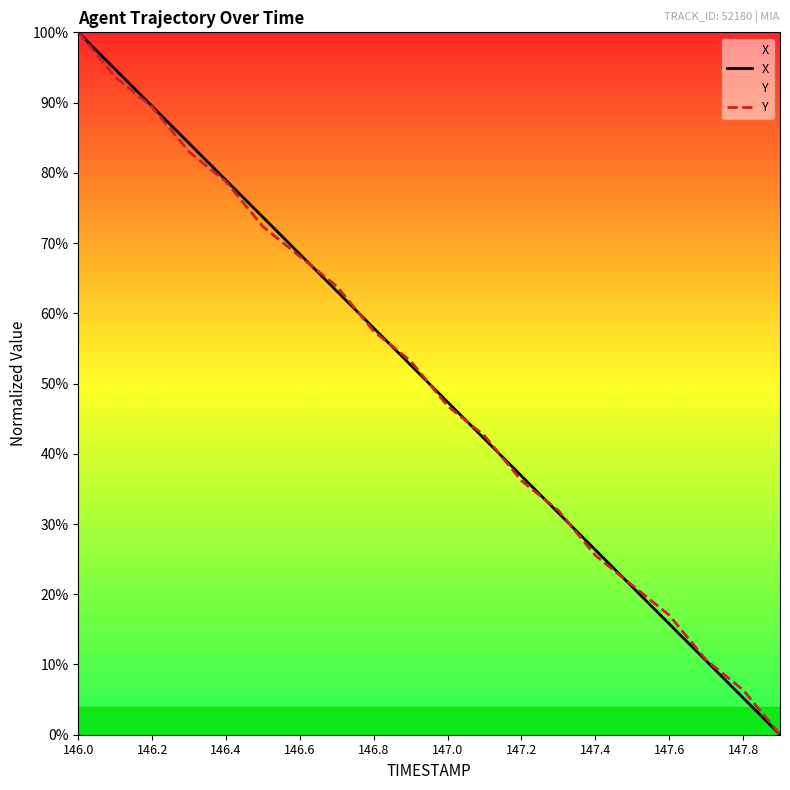

At which category does the chart reach its minimum across all series?

19